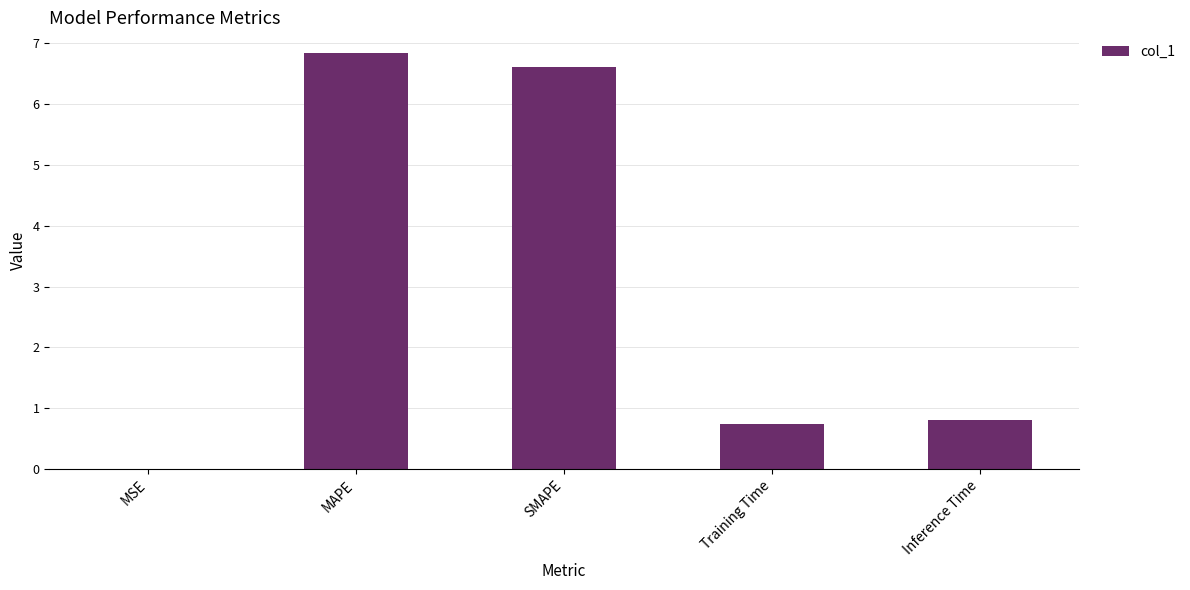

Which category has the highest value across all series?

MAPE